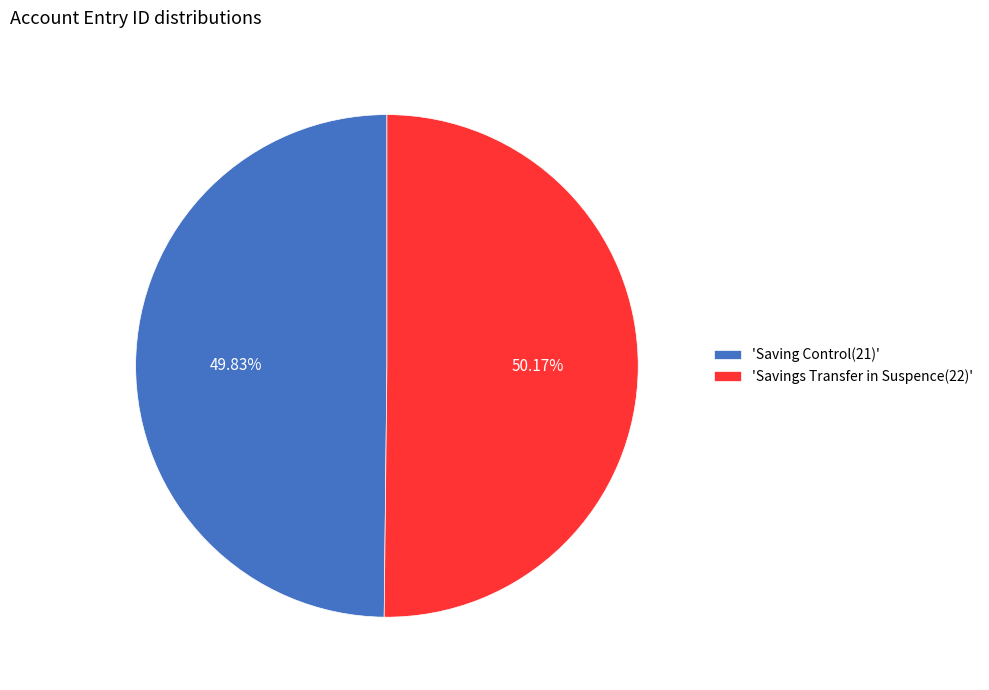

Approximately how many times larger is the value at 'Saving Control(21)' compared to 'Savings Transfer in Suspence(22)'?

1.0